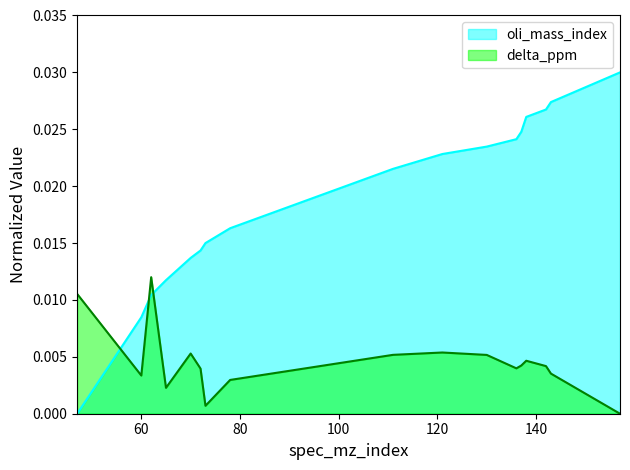

True or false: oli_mass_index and delta_ppm cross at least once.

True